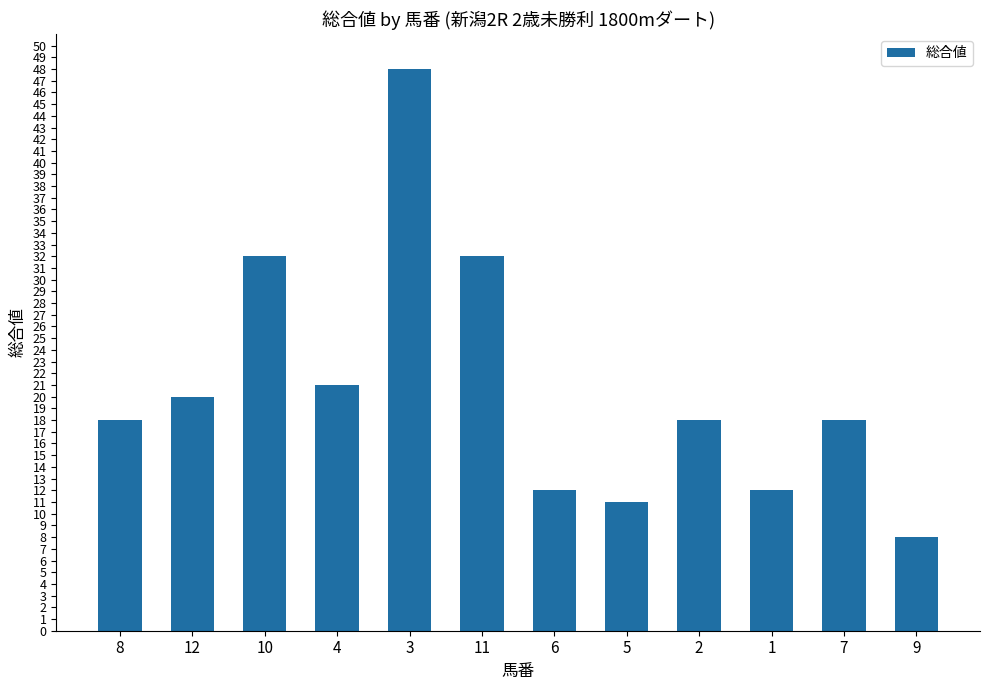

What is the sum of all values?

250